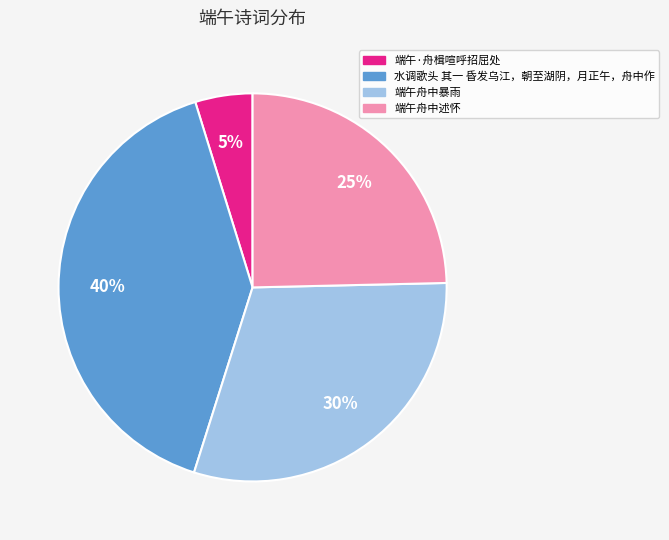

What is the largest slice in the pie chart?

水调歌头 其一 昏发乌江，朝至湖阴，月正午，舟中作